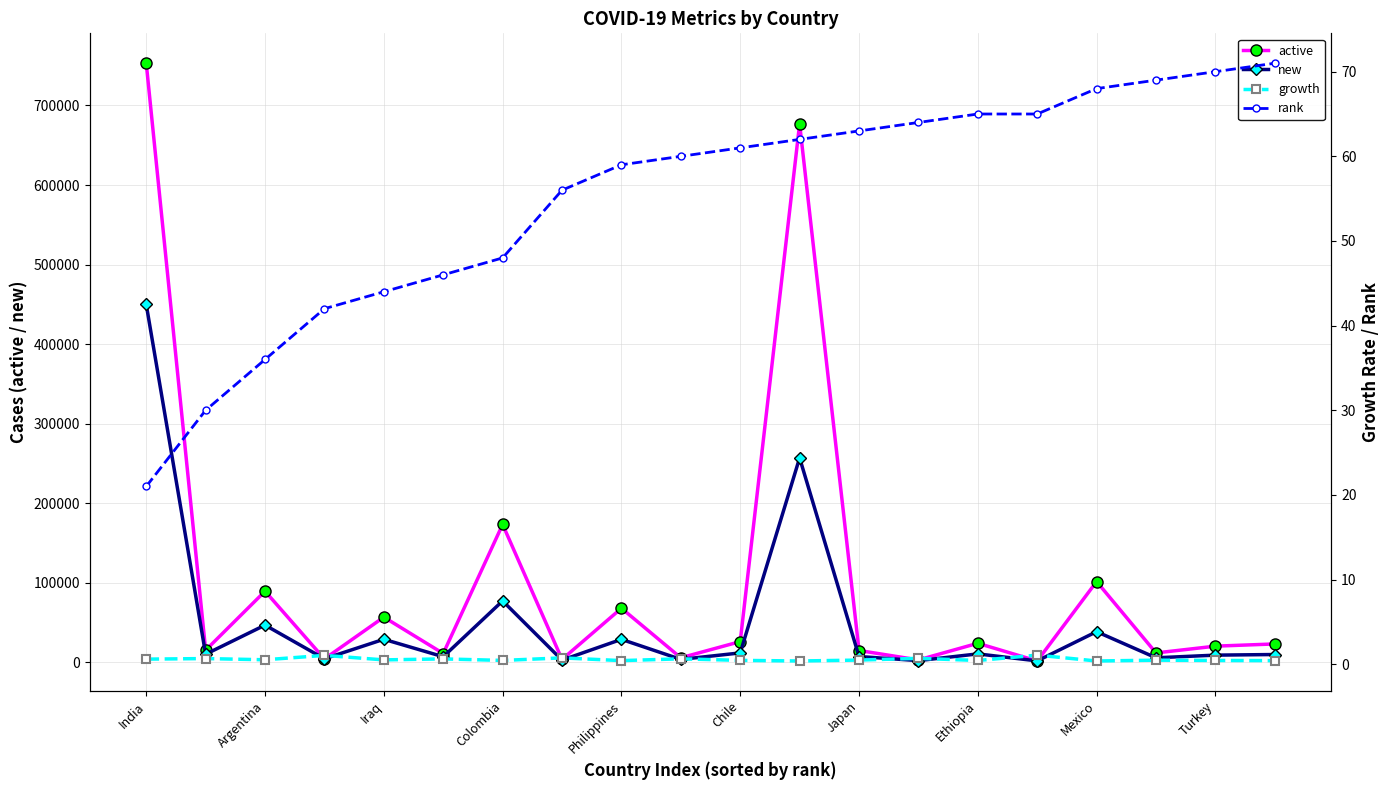

How many lines are shown in the chart?

4